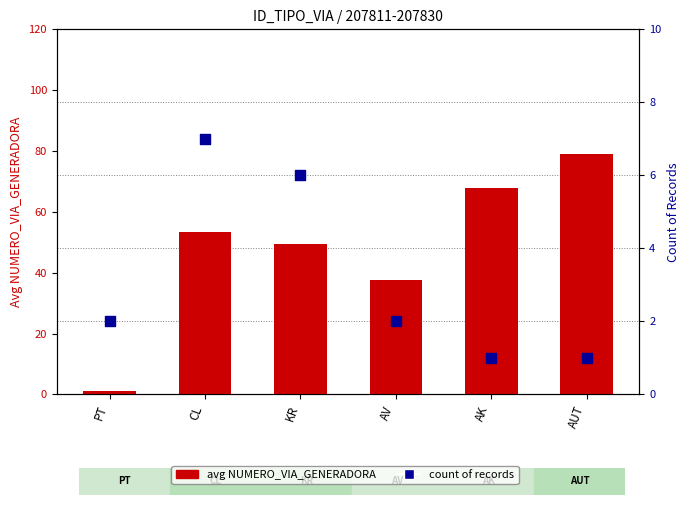

Which series contains the lowest Y value?

avg NUMERO_VIA_GENERADORA